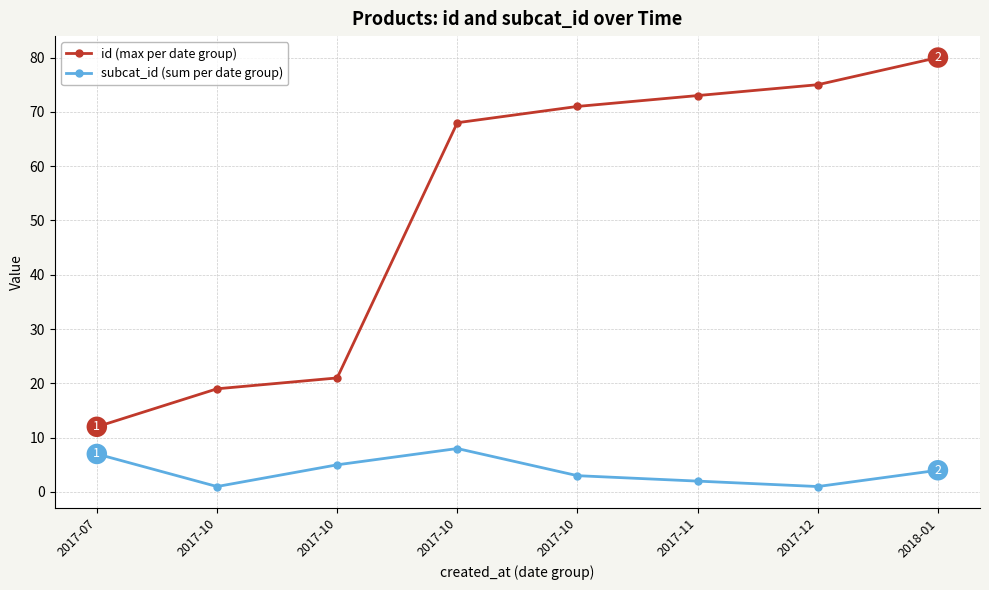

What is the label of the 1st point from the left?

2017-07